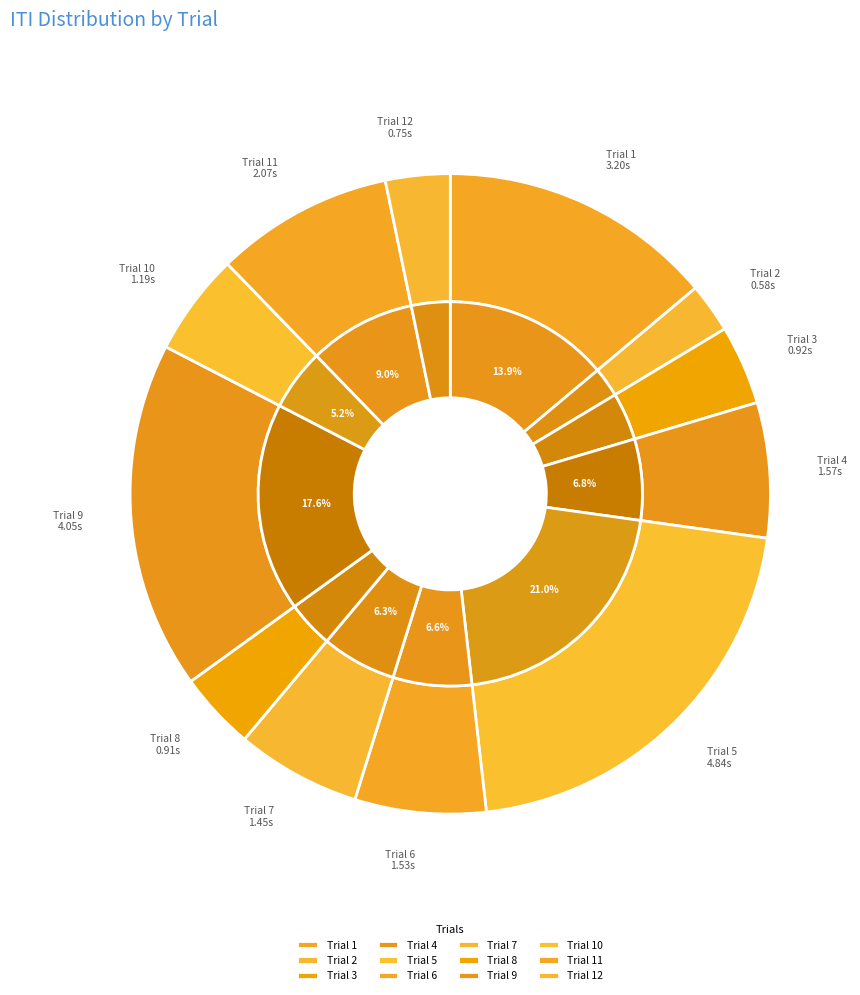

To the nearest percent, what is the difference between the Trial 2 and Trial 5 slice percentages?

18%